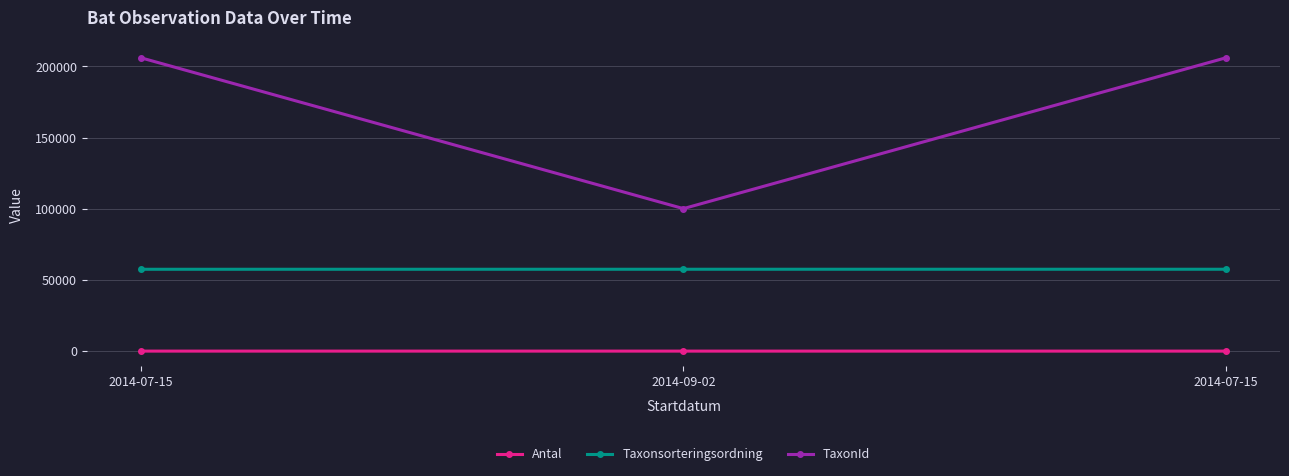

Does the chart display data point markers on the line(s)?

Yes